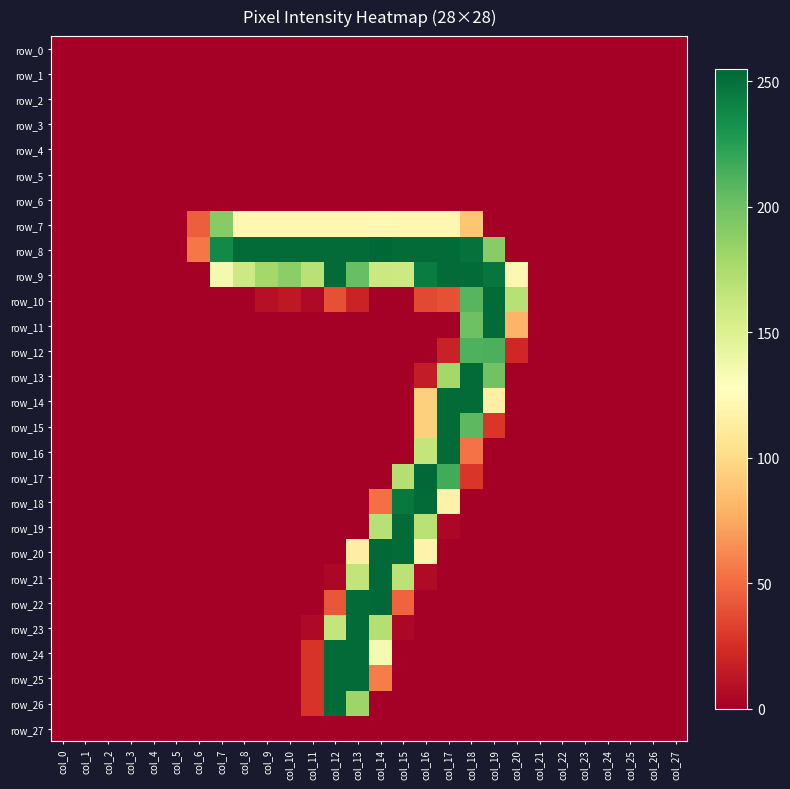

How many values in row_18 are above zero?

4